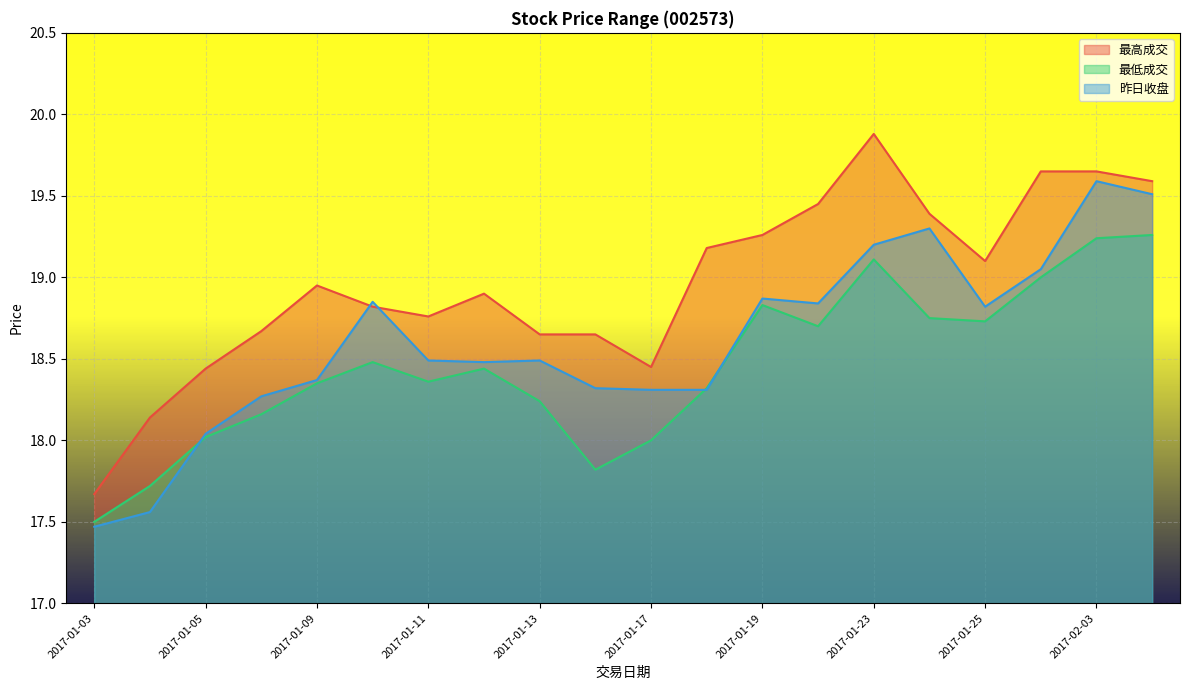

Reading left to right, transcribe all the data shown in this chart.

最高成交: 17.7	18.1	18.4	18.7	18.9	18.8	18.8	18.9	18.6	18.6	18.4	19.2	19.3	19.4	19.9	19.4	19.1	19.6	19.6	19.6
最低成交: 17.5	17.7	18.0	18.2	18.4	18.5	18.4	18.4	18.2	17.8	18.0	18.3	18.8	18.7	19.1	18.8	18.7	19.0	19.2	19.3
昨日收盘: 17.5	17.6	18.0	18.3	18.4	18.9	18.5	18.5	18.5	18.3	18.3	18.3	18.9	18.8	19.2	19.3	18.8	19.1	19.6	19.5